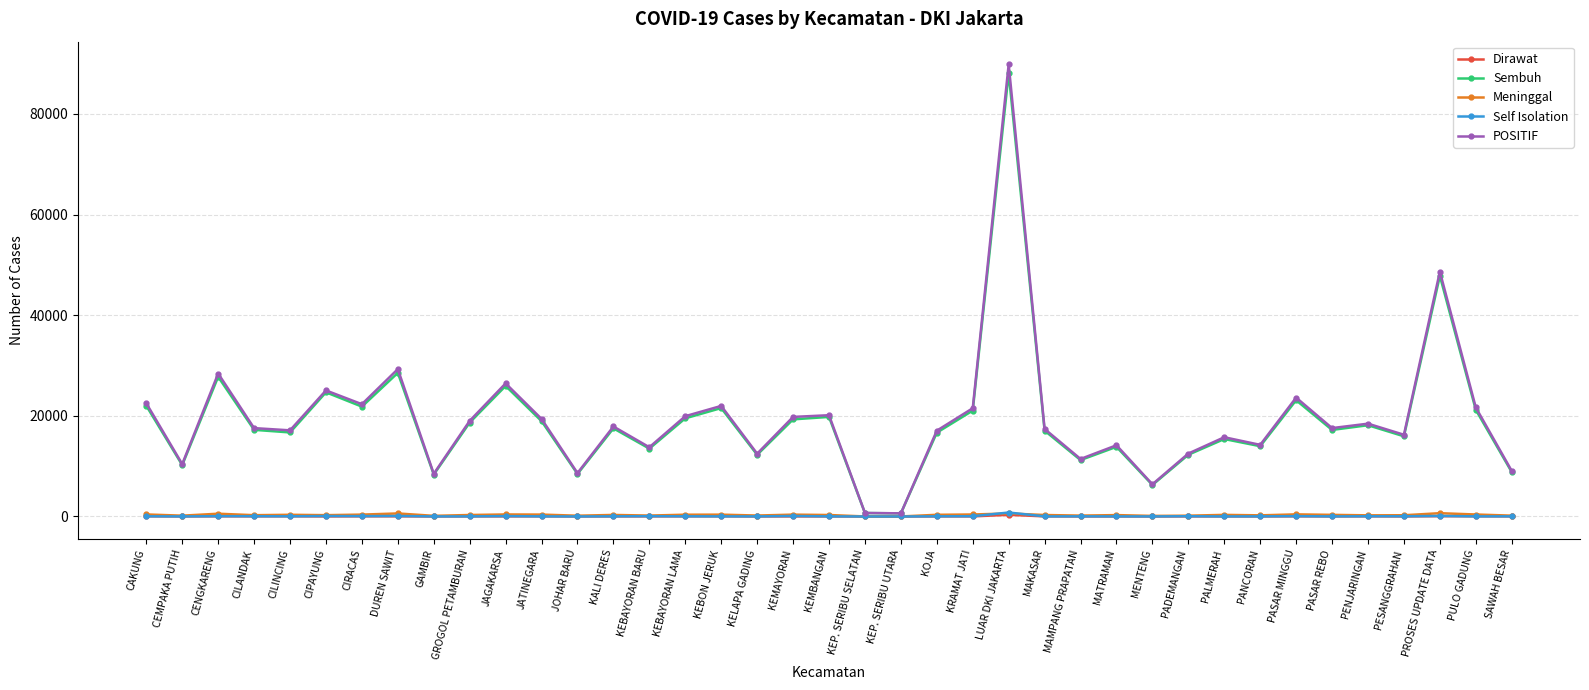

The value of POSITIF at KALI DERES is 17885. True or false?

True